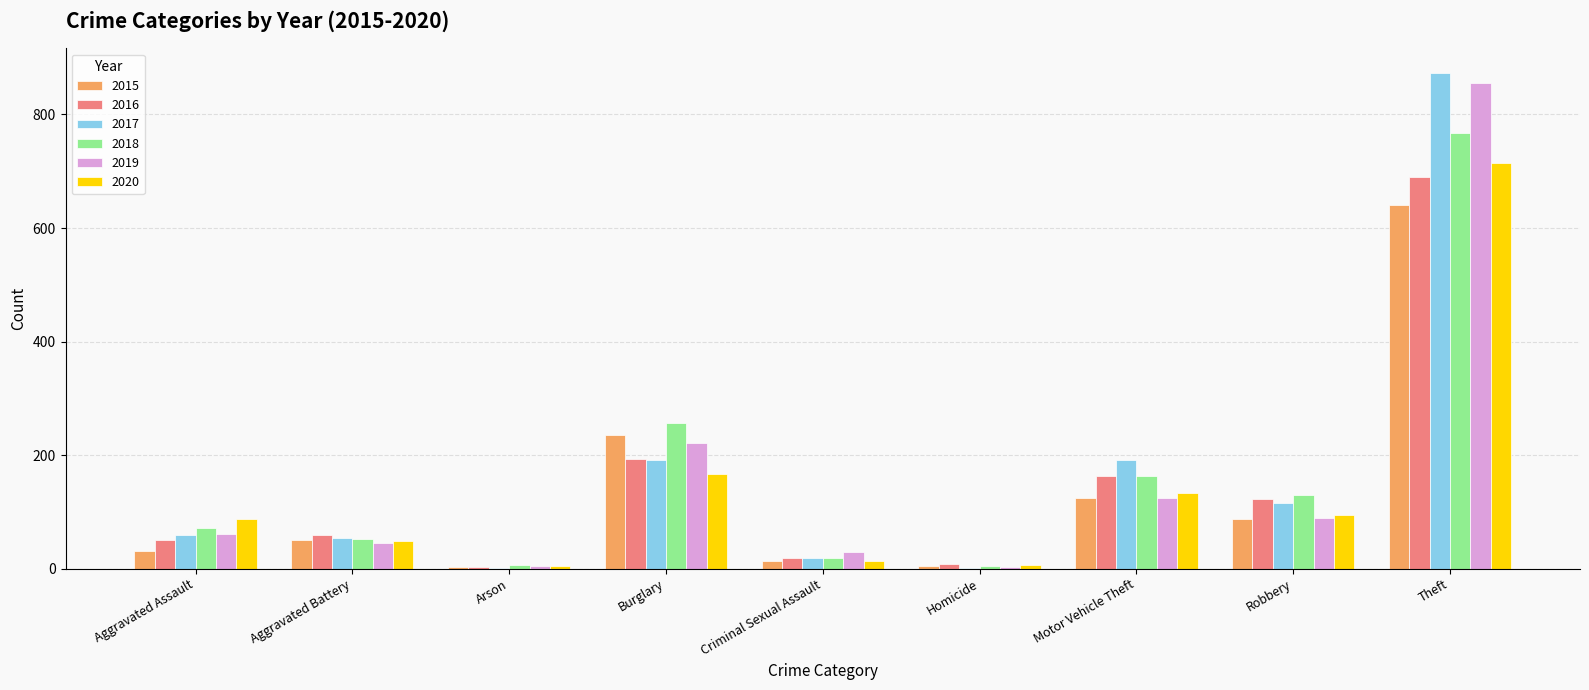

Which series changed the most between Aggravated Assault and Robbery?

2016